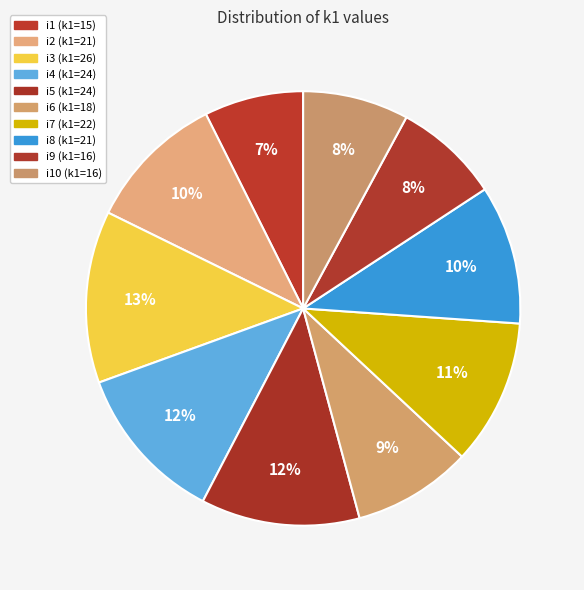

How many segments does this pie chart have?

10